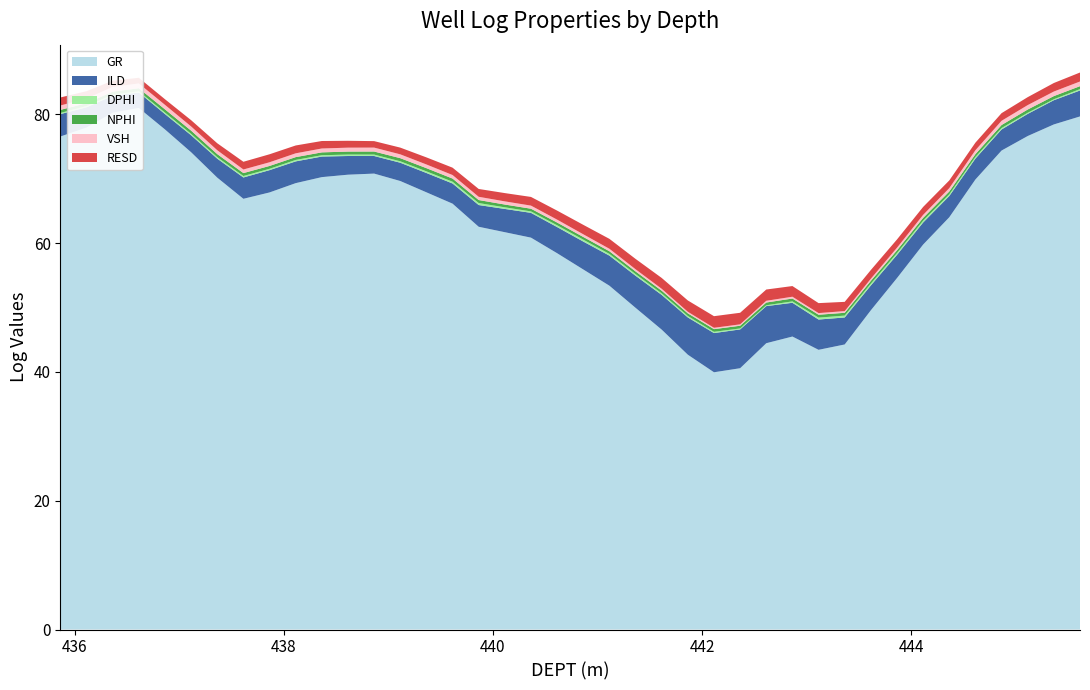

Reading right to left, what are all the values shown in this chart?

GR: 79.7	78.5	76.7	74.4	69.9	64.0	59.8	54.6	49.6	44.3	43.4	45.5	44.5	40.6	40.0	42.7	46.6	50.0	53.4	55.9	58.4	60.9	61.7	62.6	66.1	67.9	69.7	70.8	70.6	70.3	69.3	67.9	66.9	70.2	74.1	77.7	81.0	80.3	78.0	76.6
ILD: 4.0	3.8	3.4	3.3	3.2	3.3	3.4	3.6	3.9	4.2	4.7	5.2	5.8	6.0	6.1	5.8	5.4	5.0	4.7	4.3	4.1	3.9	3.6	3.4	3.1	3.0	2.8	2.7	2.9	3.2	3.4	3.5	3.3	2.9	2.6	2.4	2.4	2.6	3.2	3.5
DPHI: 0.2	0.1	0.2	0.2	0.2	0.3	0.3	0.3	0.3	0.3	0.3	0.2	0.1	0.2	0.2	0.2	0.2	0.3	0.3	0.3	0.3	0.2	0.3	0.3	0.3	0.3	0.2	0.2	0.2	0.2	0.2	0.2	0.2	0.2	0.2	0.2	0.2	0.2	0.2	0.2
NPHI: 0.5	0.5	0.5	0.5	0.4	0.4	0.4	0.4	0.4	0.4	0.4	0.4	0.4	0.4	0.4	0.4	0.4	0.4	0.4	0.4	0.4	0.4	0.4	0.5	0.5	0.5	0.5	0.5	0.5	0.4	0.4	0.4	0.5	0.5	0.5	0.5	0.5	0.5	0.5	0.5
VSH: 0.7	0.7	0.7	0.7	0.6	0.5	0.5	0.4	0.3	0.3	0.3	0.3	0.3	0.2	0.2	0.2	0.3	0.3	0.4	0.4	0.5	0.5	0.5	0.5	0.6	0.6	0.6	0.6	0.6	0.6	0.6	0.6	0.6	0.6	0.7	0.7	0.7	0.7	0.7	0.7
RESD: 1.4	1.3	1.2	1.2	1.2	1.2	1.2	1.3	1.4	1.4	1.5	1.7	1.8	1.8	1.8	1.8	1.7	1.6	1.5	1.5	1.4	1.3	1.3	1.2	1.1	1.1	1.0	1.0	1.1	1.2	1.2	1.2	1.2	1.1	1.0	0.9	0.9	1.0	1.1	1.2